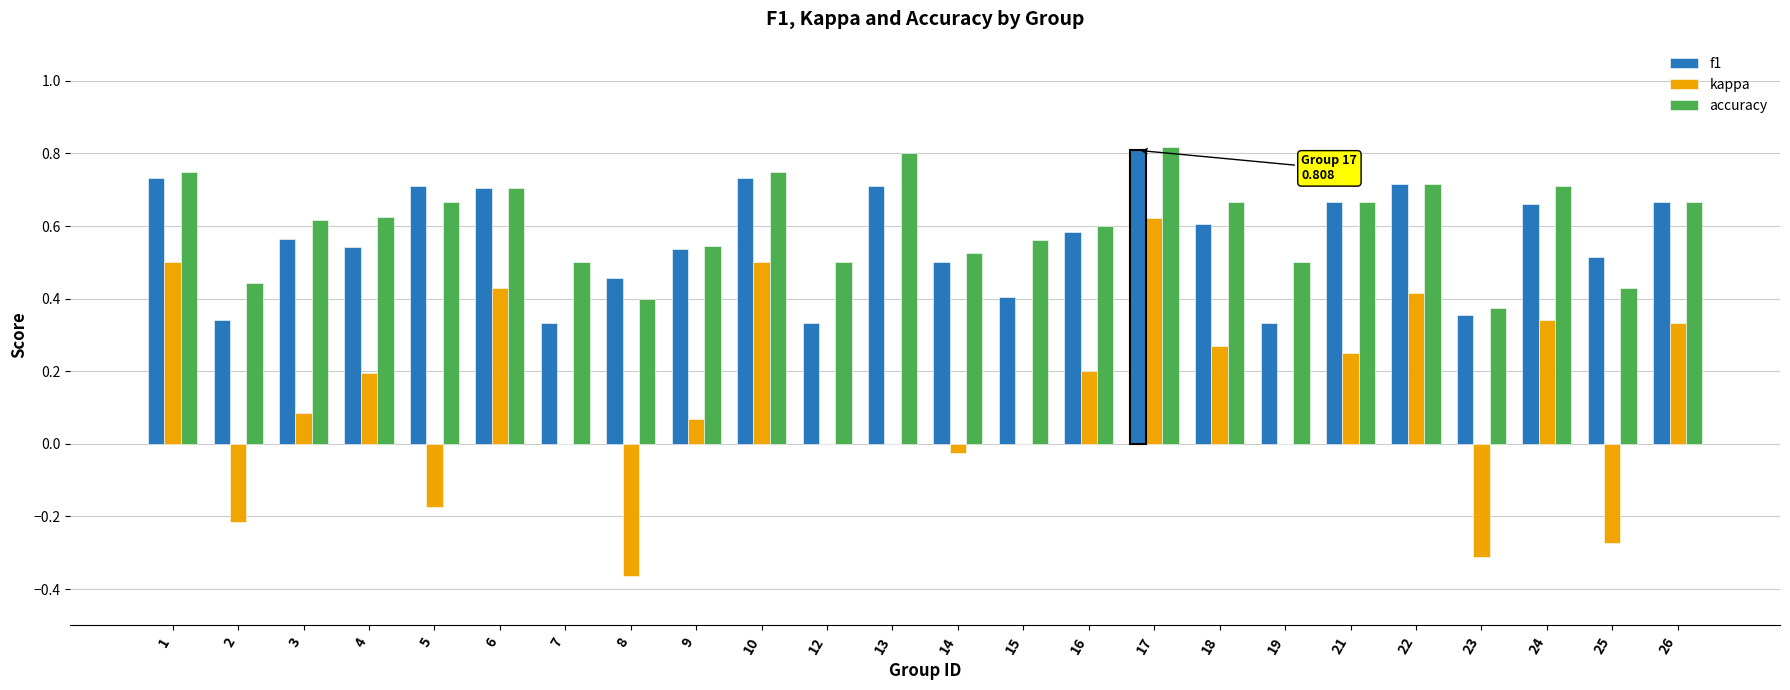

What is the value of the f1 bar at the 8th from the left?

0.5